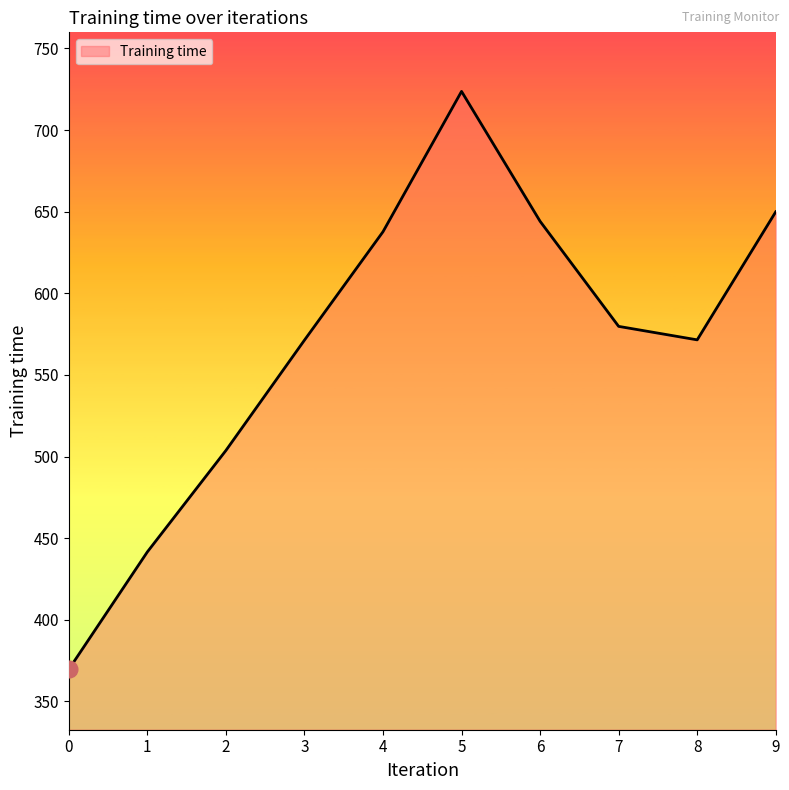

What is the maximum value shown in the chart?

723.6